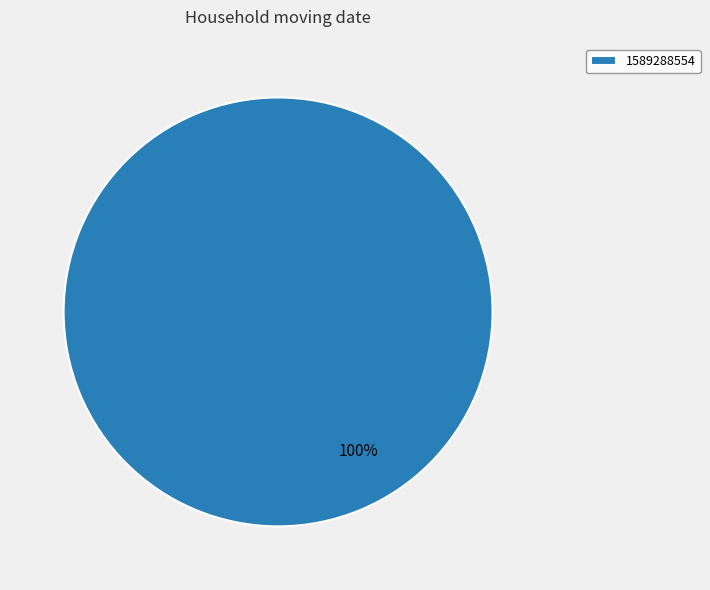

True or false: 1589288554 accounts for 87% of the total.

False